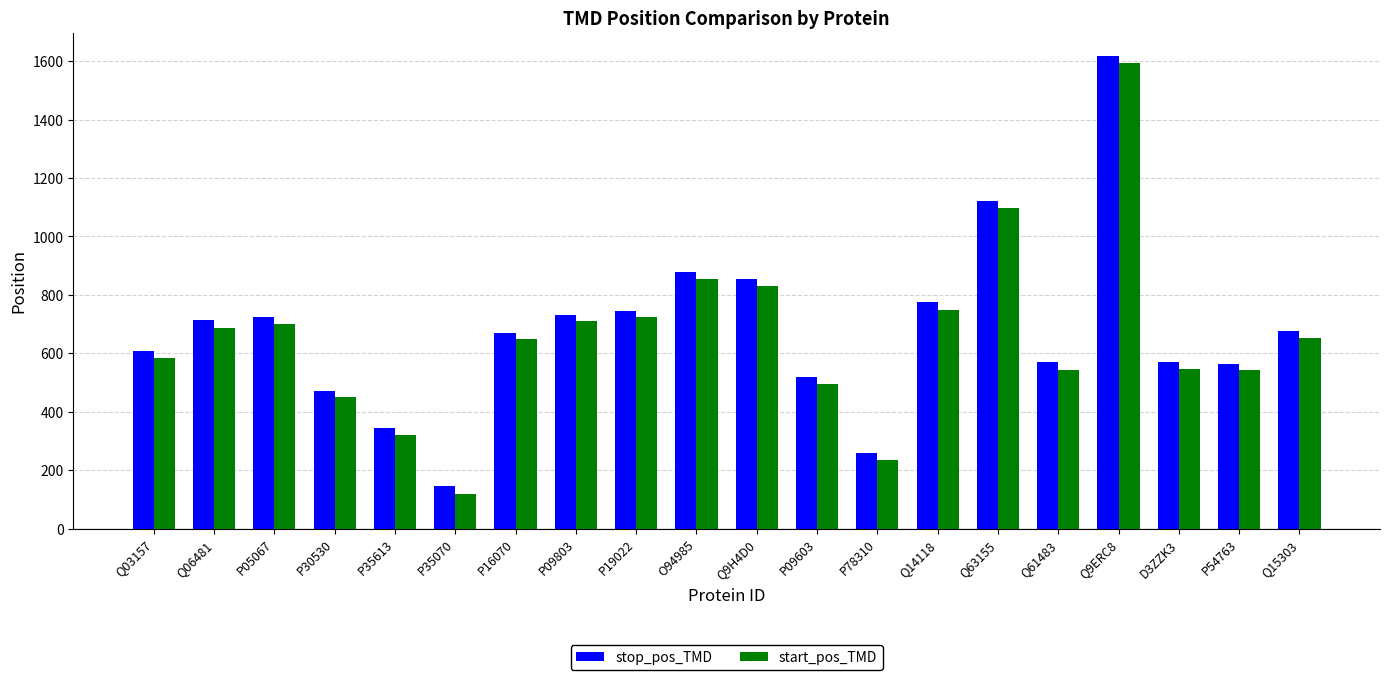

At which label does stop_pos_TMD first exceed 675?

Q06481